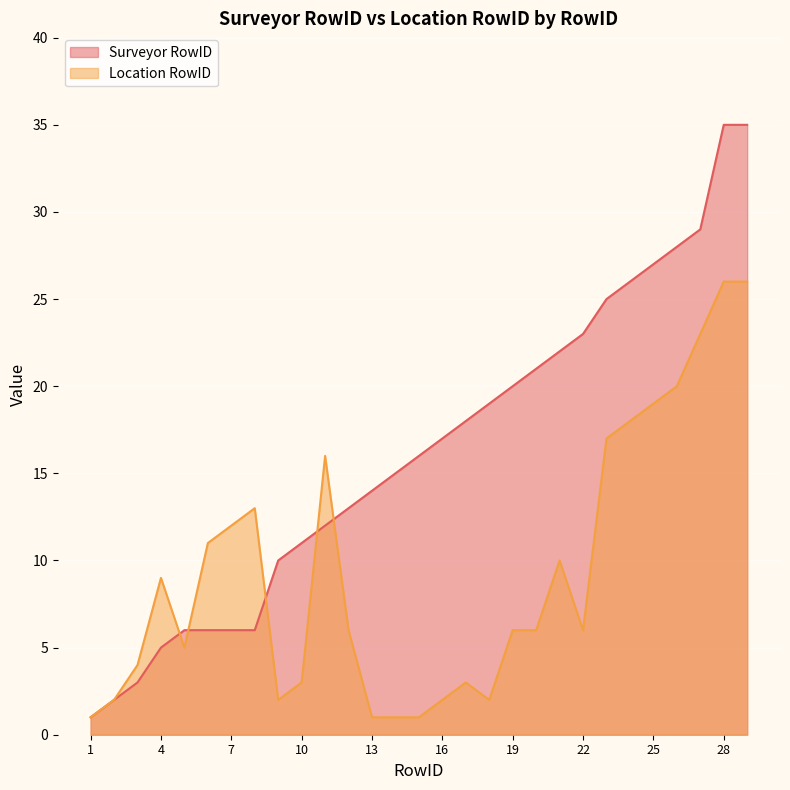

Which series changed the most between 4 and 25?

Surveyor RowID